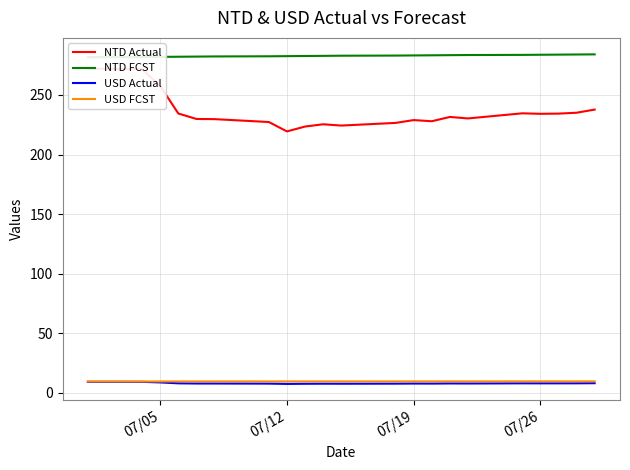

What is the maximum value for USD Actual?

9.1